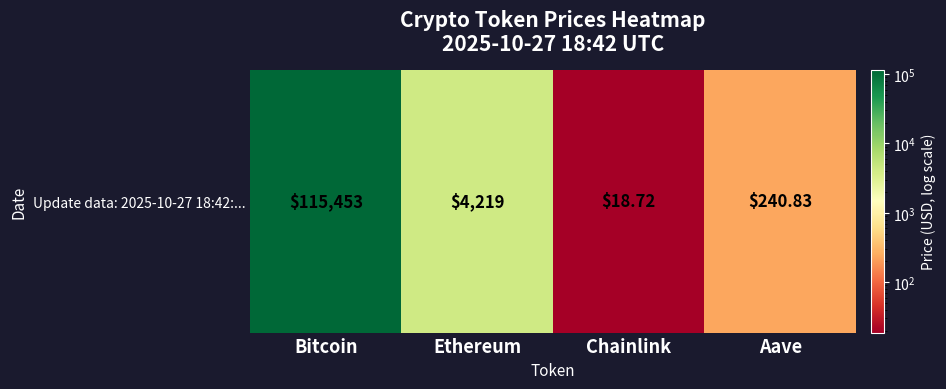

The chart shows a value of 2040.2 at Ethereum. True or false?

False